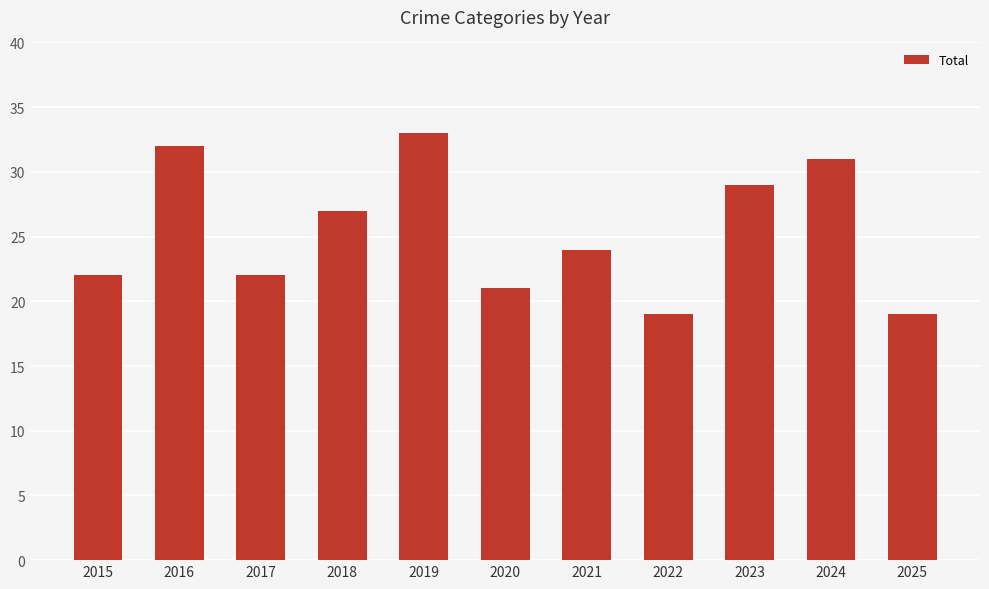

Reading left to right, transcribe all the data shown in this chart.

2015=22	2016=32	2017=22	2018=27	2019=33	2020=21	2021=24	2022=19	2023=29	2024=31	2025=19